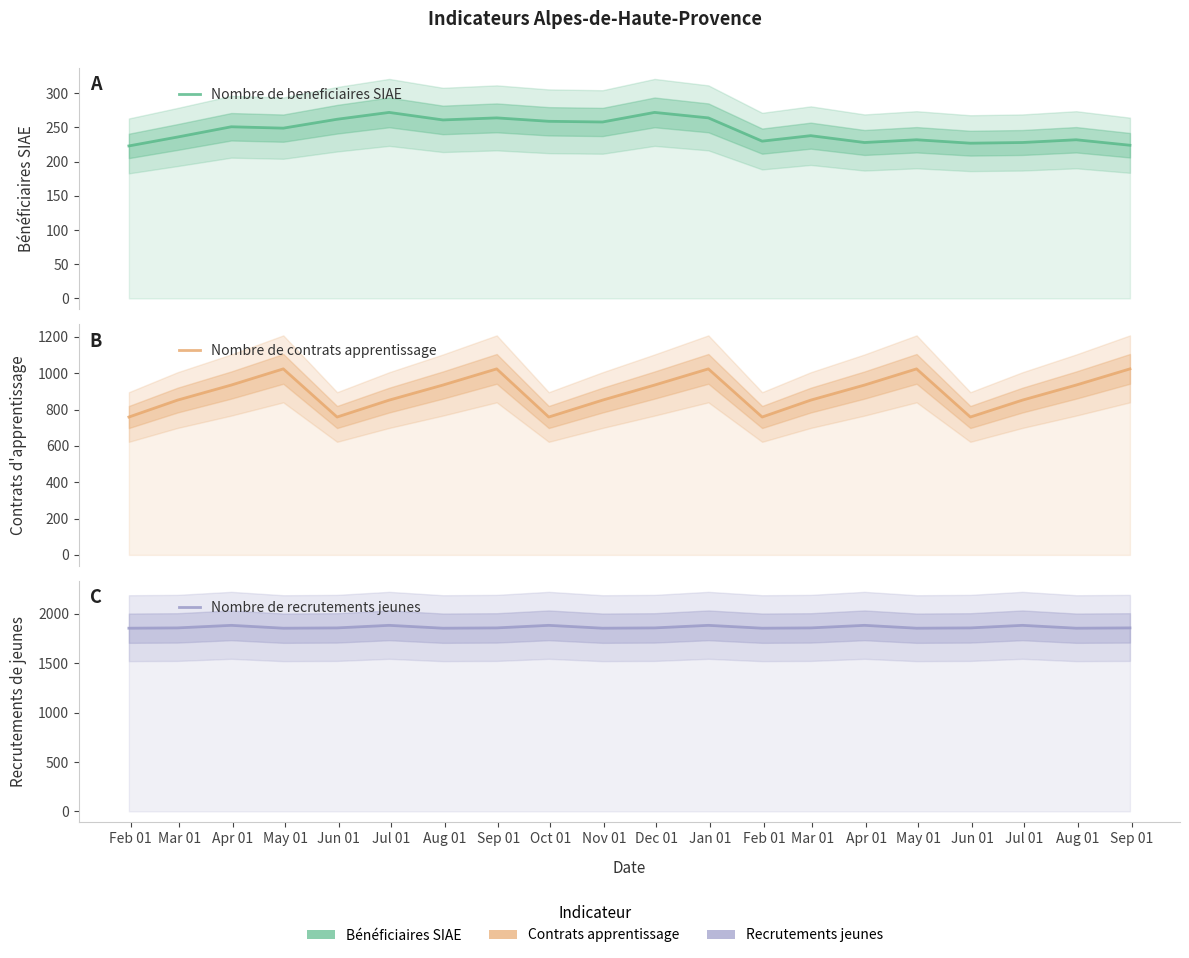

True or false: Nombre de beneficiaires SIAE and Nombre de recrutements jeunes cross at least once.

False